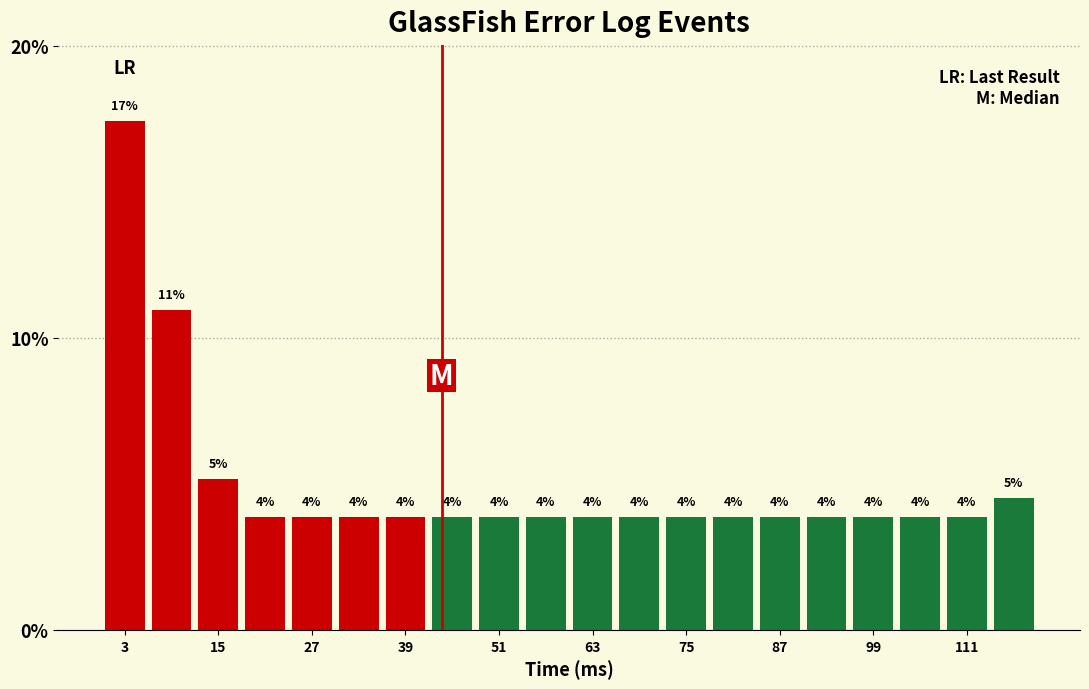

Read against the x-axis, roughly where is the centre of the tallest bar?

4